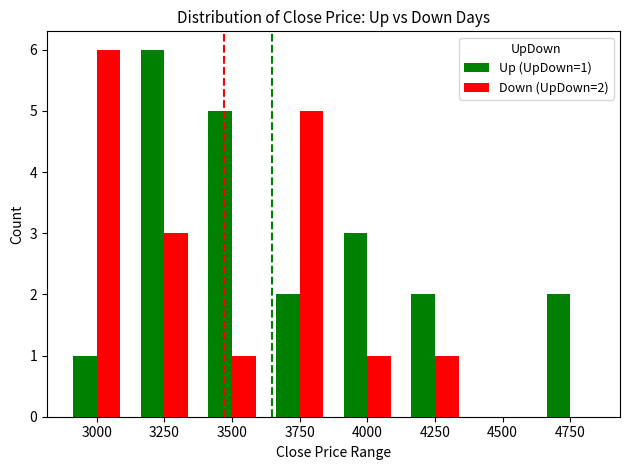

How many groups of bars are there?

8